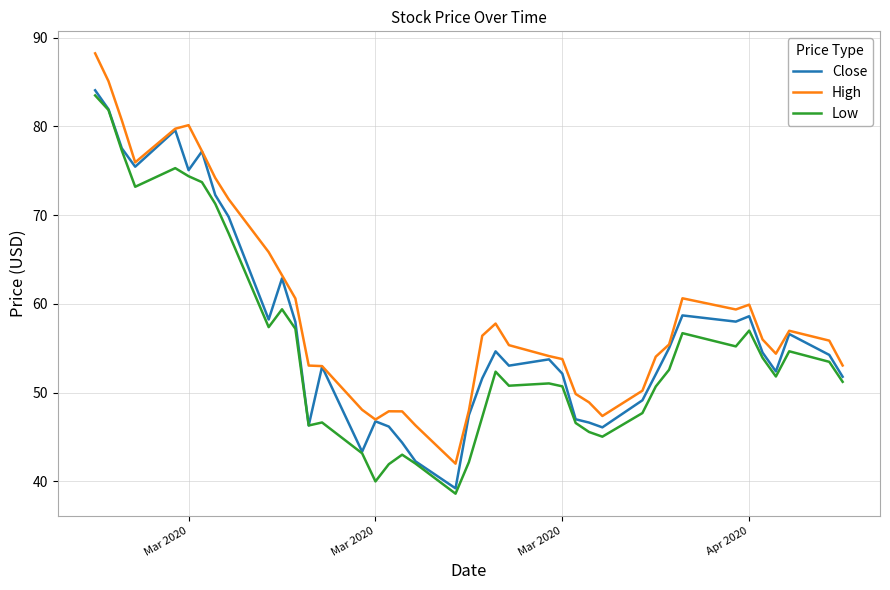

How many values in the Close series exceed 54?

20